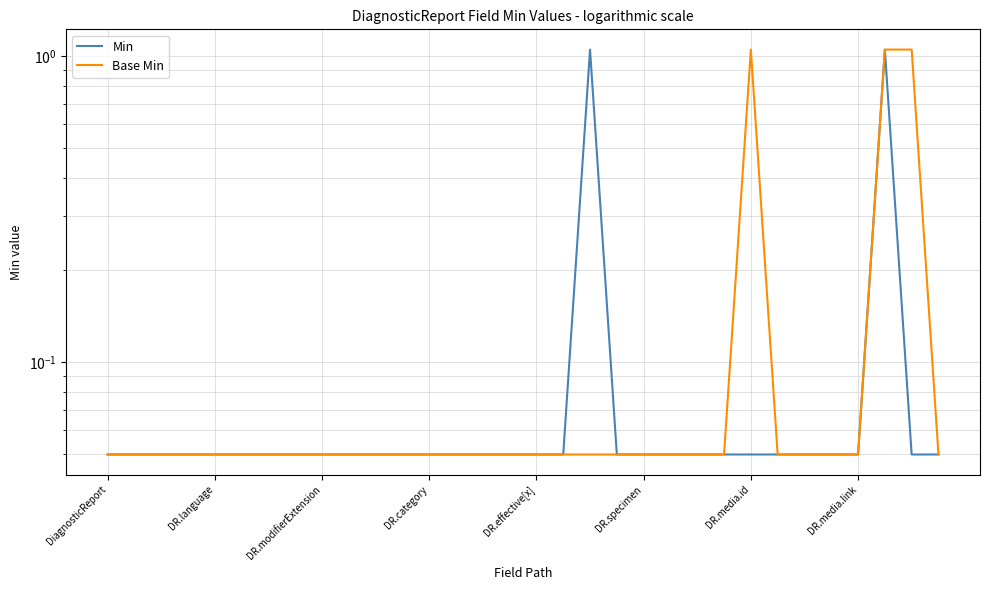

How many lines are shown in the chart?

2